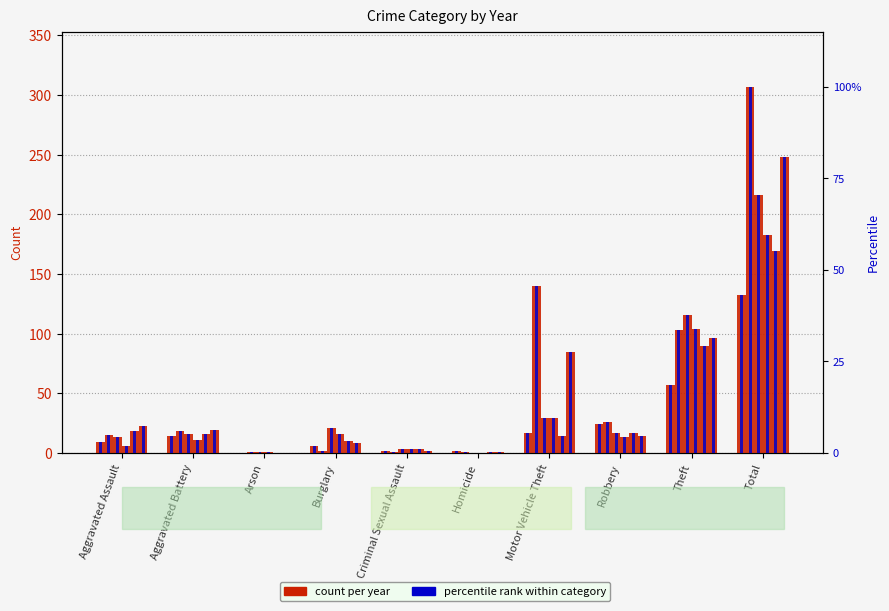

At which category does the chart reach its peak across all series?

Total